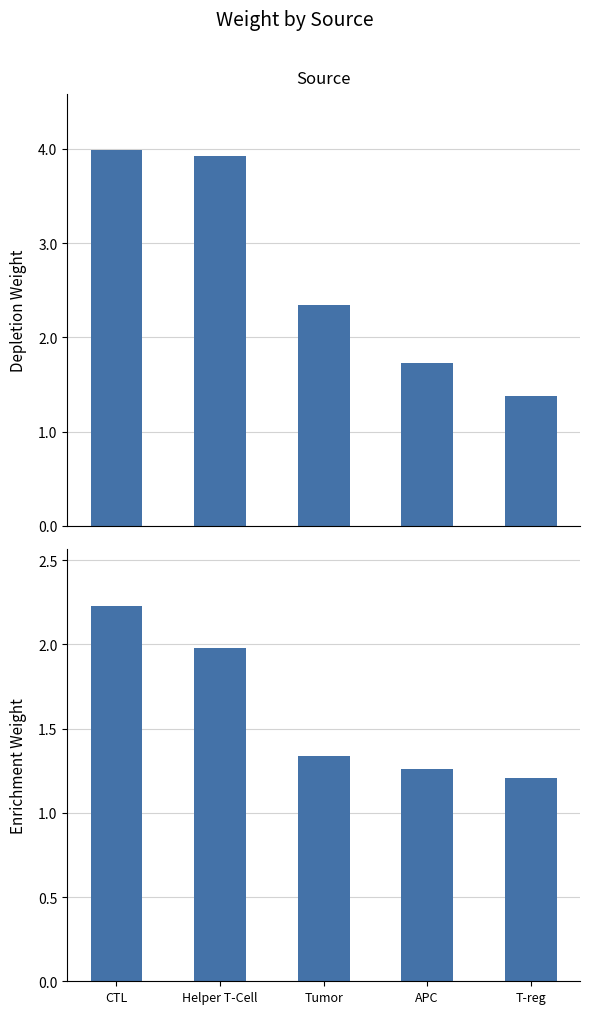

How many distinct data groups are displayed?

2